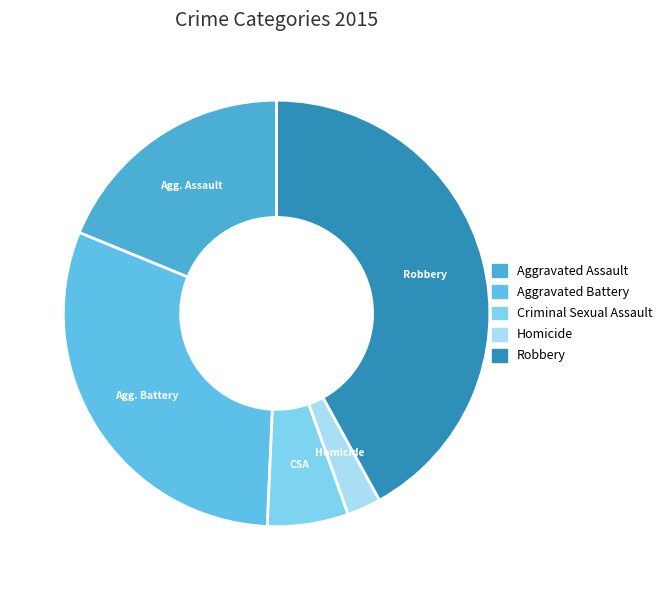

Approximately how many times larger is the value at Homicide compared to Robbery?

0.1